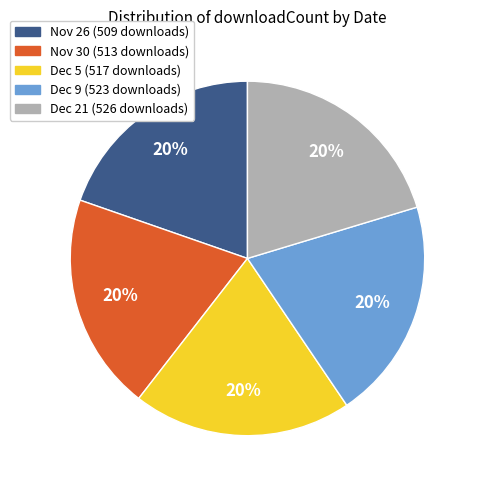

To the nearest percent, what is the average slice percentage?

20%